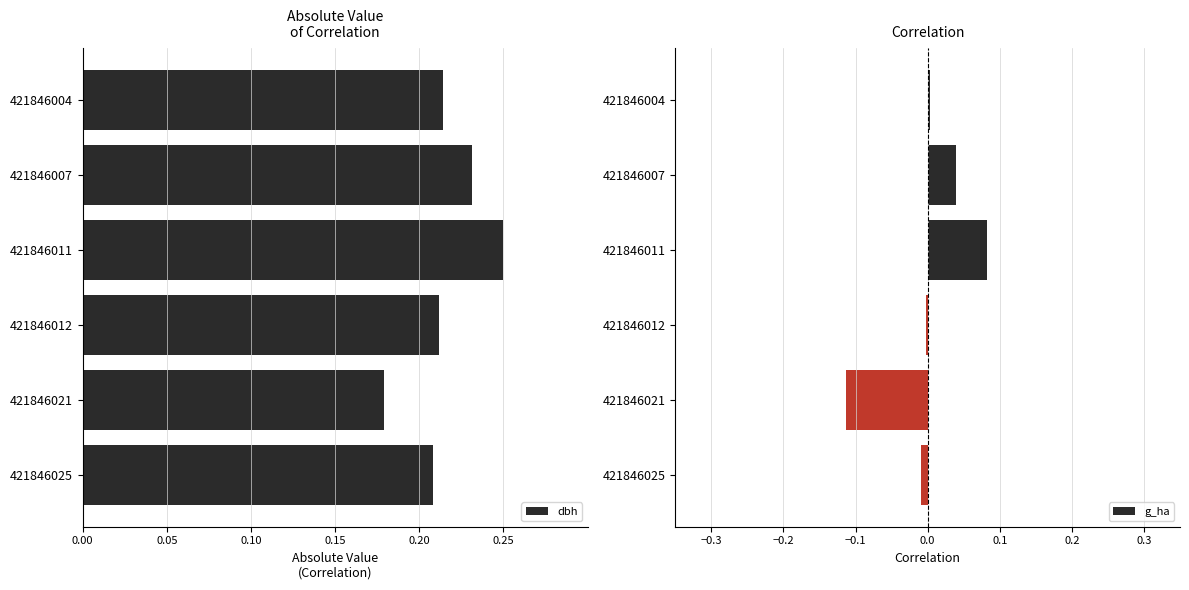

Where is dbh nearest to the value 0?

421846021